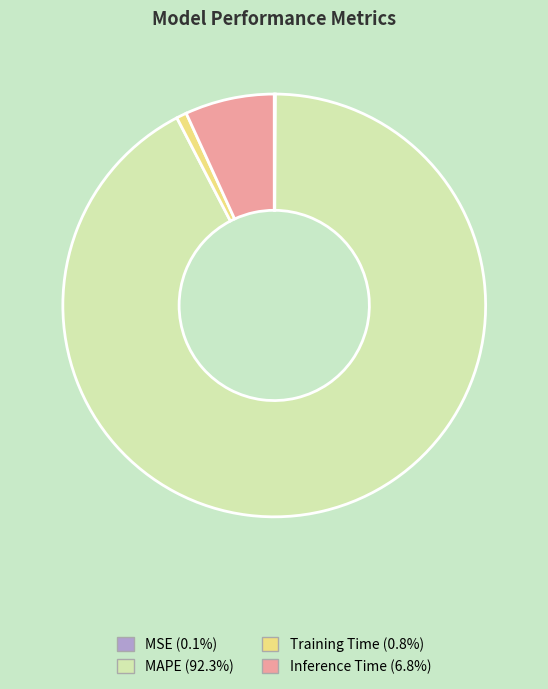

Between Inference Time and Training Time, which is larger?

Inference Time